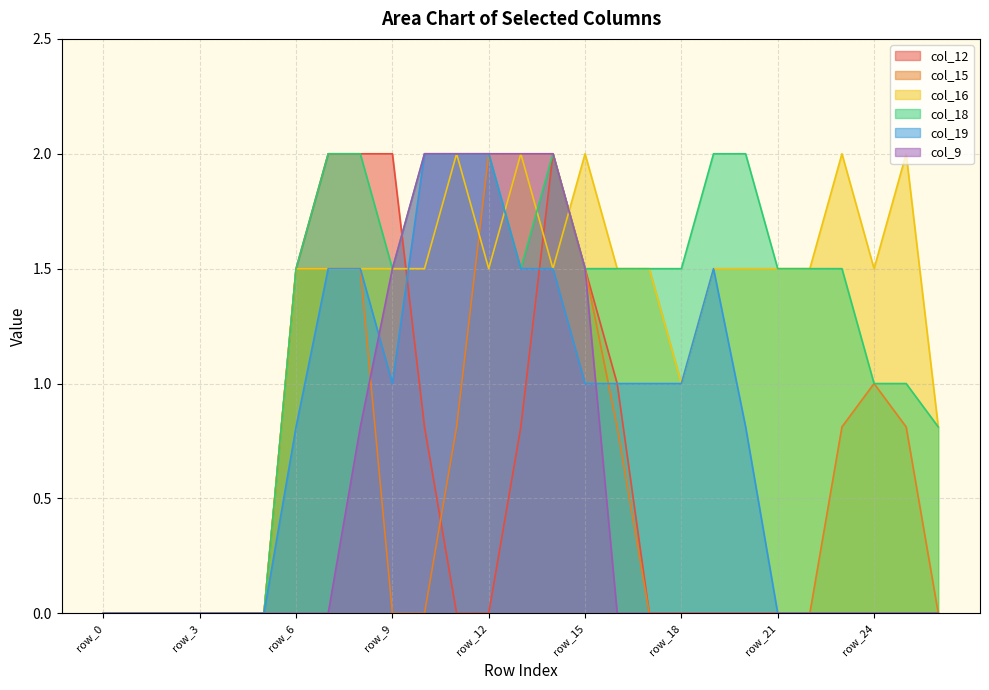

Reading right to left, transcribe all the data shown in this chart.

col_12: row_26=0.0	row_25=0.0	row_24=0.0	row_23=0.0	row_22=0.0	row_21=0.0	row_20=0.0	row_19=0.0	row_18=0.0	row_17=0.0	row_16=1.0	row_15=1.5	row_14=2.0	row_13=0.8	row_12=0.0	row_11=0.0	row_10=0.8	row_9=2.0	row_8=2.0	row_7=2.0	row_6=1.5	row_5=0.0	row_4=0.0	row_3=0.0	row_2=0.0	row_1=0.0	row_0=0.0
col_15: row_26=0.0	row_25=0.8	row_24=1.0	row_23=0.8	row_22=0.0	row_21=0.0	row_20=0.0	row_19=0.0	row_18=0.0	row_17=0.0	row_16=0.8	row_15=1.5	row_14=2.0	row_13=2.0	row_12=2.0	row_11=0.8	row_10=0.0	row_9=0.0	row_8=1.5	row_7=1.5	row_6=1.5	row_5=0.0	row_4=0.0	row_3=0.0	row_2=0.0	row_1=0.0	row_0=0.0
col_16: row_26=0.8	row_25=2.0	row_24=1.5	row_23=2.0	row_22=1.5	row_21=1.5	row_20=1.5	row_19=1.5	row_18=1.0	row_17=1.5	row_16=1.5	row_15=2.0	row_14=1.5	row_13=2.0	row_12=1.5	row_11=2.0	row_10=1.5	row_9=1.5	row_8=1.5	row_7=1.5	row_6=1.5	row_5=0.0	row_4=0.0	row_3=0.0	row_2=0.0	row_1=0.0	row_0=0.0
col_18: row_26=0.8	row_25=1.0	row_24=1.0	row_23=1.5	row_22=1.5	row_21=1.5	row_20=2.0	row_19=2.0	row_18=1.5	row_17=1.5	row_16=1.5	row_15=1.5	row_14=2.0	row_13=1.5	row_12=2.0	row_11=2.0	row_10=2.0	row_9=1.5	row_8=2.0	row_7=2.0	row_6=1.5	row_5=0.0	row_4=0.0	row_3=0.0	row_2=0.0	row_1=0.0	row_0=0.0
col_19: row_26=0.0	row_25=0.0	row_24=0.0	row_23=0.0	row_22=0.0	row_21=0.0	row_20=0.8	row_19=1.5	row_18=1.0	row_17=1.0	row_16=1.0	row_15=1.0	row_14=1.5	row_13=1.5	row_12=2.0	row_11=2.0	row_10=2.0	row_9=1.0	row_8=1.5	row_7=1.5	row_6=0.8	row_5=0.0	row_4=0.0	row_3=0.0	row_2=0.0	row_1=0.0	row_0=0.0
col_9: row_26=0.0	row_25=0.0	row_24=0.0	row_23=0.0	row_22=0.0	row_21=0.0	row_20=0.0	row_19=0.0	row_18=0.0	row_17=0.0	row_16=0.0	row_15=1.5	row_14=2.0	row_13=2.0	row_12=2.0	row_11=2.0	row_10=2.0	row_9=1.5	row_8=0.8	row_7=0.0	row_6=0.0	row_5=0.0	row_4=0.0	row_3=0.0	row_2=0.0	row_1=0.0	row_0=0.0